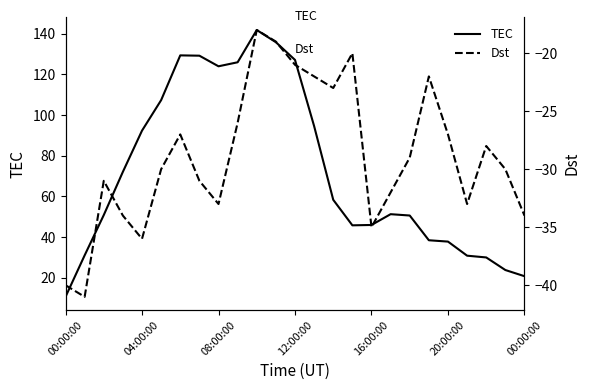

List the series in order of their peak value, lowest first.

Dst, TEC